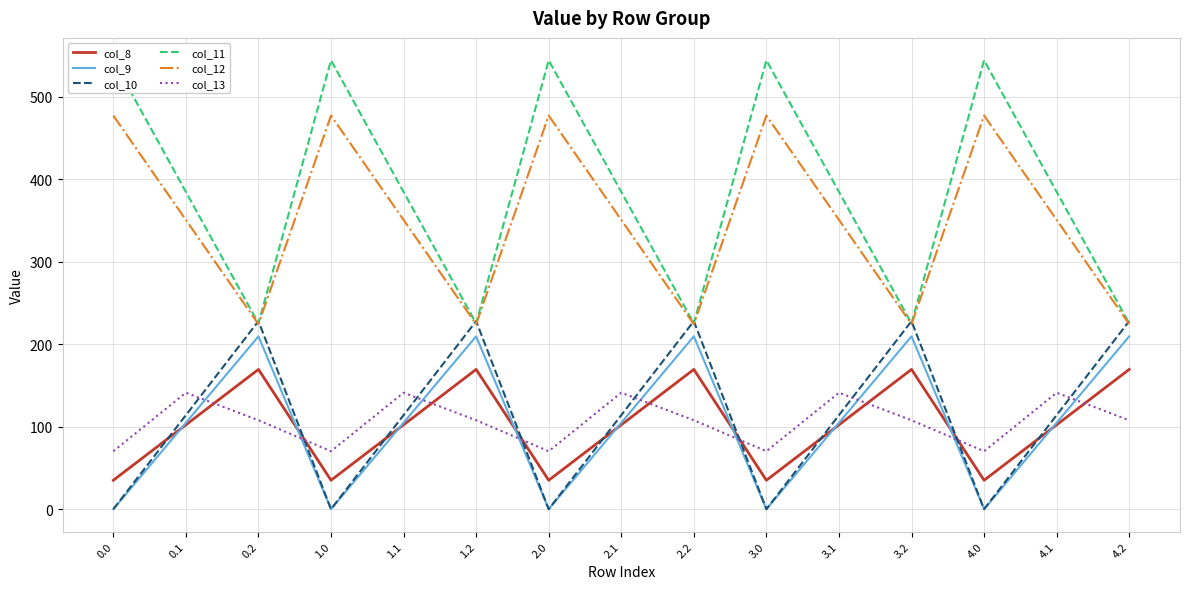

Reading left to right, extract all data points from this chart.

col_8: 0.0=35.0	0.1=102.3	0.2=169.5	1.0=35.0	1.1=102.3	1.2=169.5	2.0=35.0	2.1=102.3	2.2=169.5	3.0=35.0	3.1=102.3	3.2=169.5	4.0=35.0	4.1=102.3	4.2=169.5
col_9: 0.0=0.0	0.1=104.8	0.2=209.6	1.0=0.0	1.1=104.8	1.2=209.6	2.0=0.0	2.1=104.8	2.2=209.6	3.0=0.0	3.1=104.8	3.2=209.6	4.0=0.0	4.1=104.8	4.2=209.6
col_10: 0.0=0.0	0.1=114.0	0.2=228.0	1.0=0.0	1.1=114.0	1.2=228.0	2.0=0.0	2.1=114.0	2.2=228.0	3.0=0.0	3.1=114.0	3.2=228.0	4.0=0.0	4.1=114.0	4.2=228.0
col_11: 0.0=544.3	0.1=384.7	0.2=225.2	1.0=544.3	1.1=384.7	1.2=225.2	2.0=544.3	2.1=384.7	2.2=225.2	3.0=544.3	3.1=384.7	3.2=225.2	4.0=544.3	4.1=384.7	4.2=225.2
col_12: 0.0=477.2	0.1=350.8	0.2=224.3	1.0=477.2	1.1=350.8	1.2=224.3	2.0=477.2	2.1=350.8	2.2=224.3	3.0=477.2	3.1=350.8	3.2=224.3	4.0=477.2	4.1=350.8	4.2=224.3
col_13: 0.0=70.2	0.1=141.2	0.2=107.8	1.0=70.2	1.1=141.2	1.2=107.8	2.0=70.2	2.1=141.2	2.2=107.8	3.0=70.2	3.1=141.2	3.2=107.8	4.0=70.2	4.1=141.2	4.2=107.8